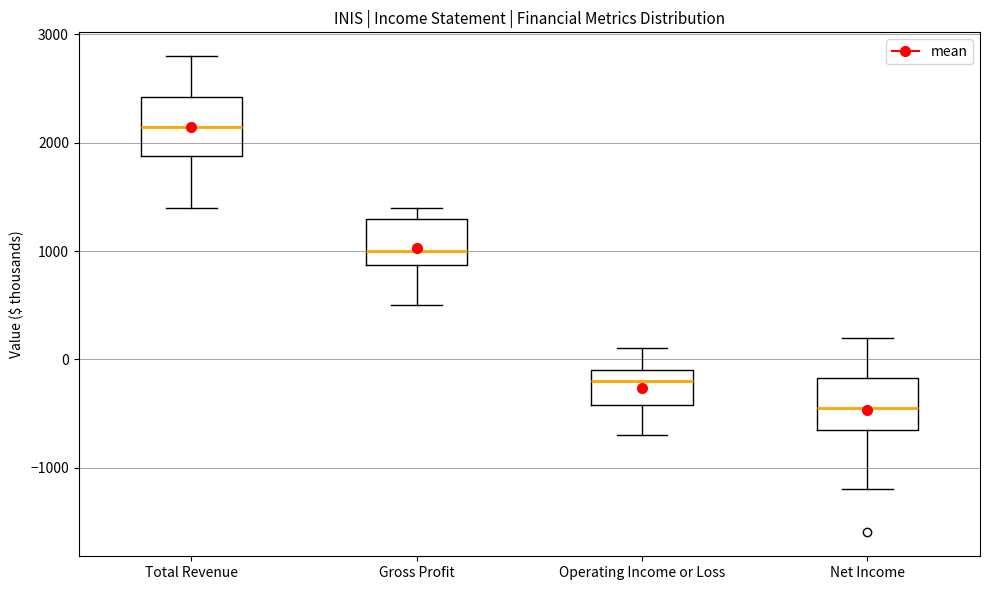

Which box's median line is the highest?

Total Revenue